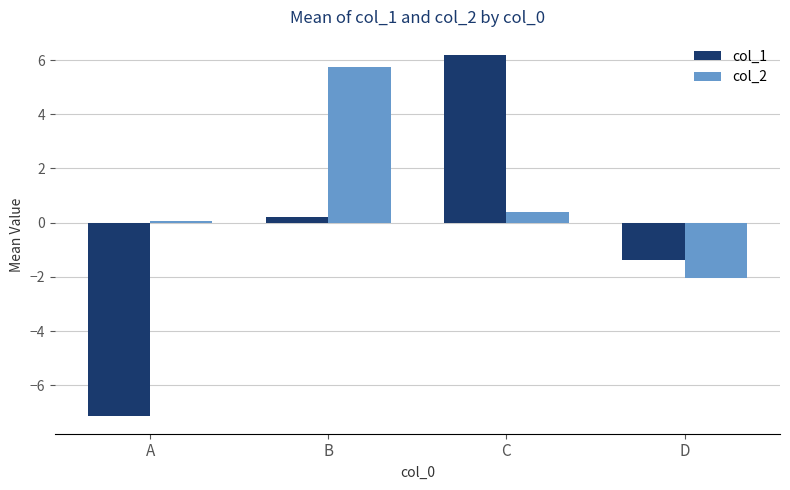

At which label does col_1 reach its minimum?

A